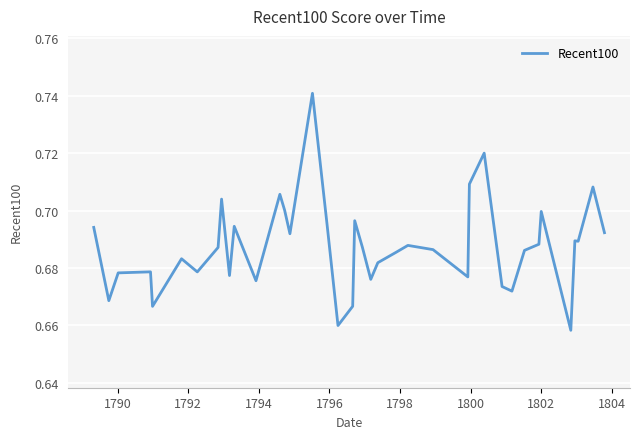

How many lines are shown in the chart?

1